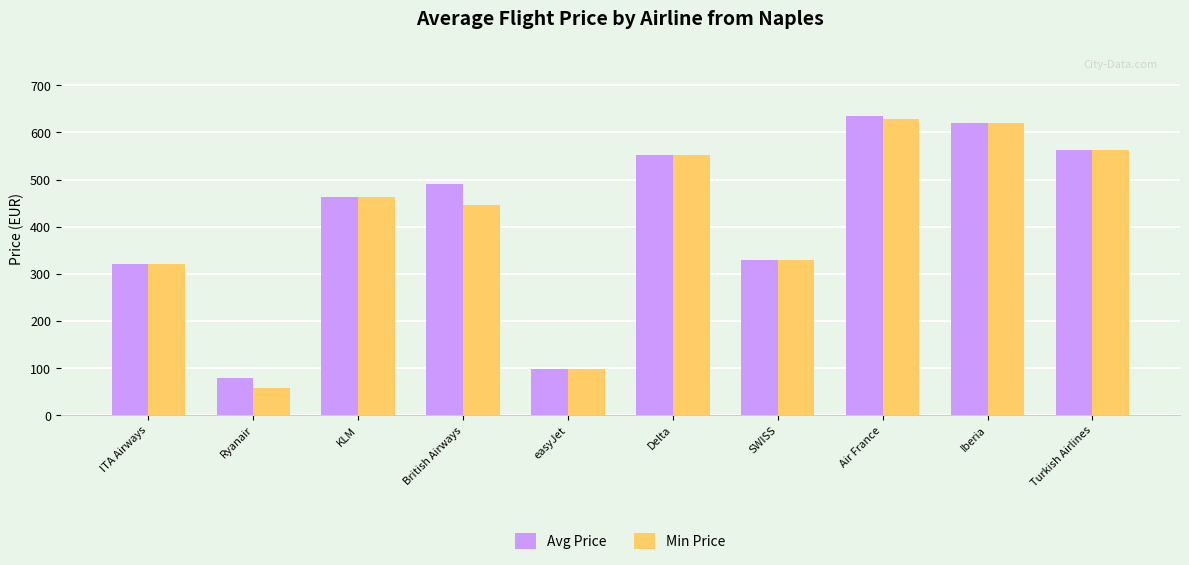

How many data points in Avg Price are less than 490?

5